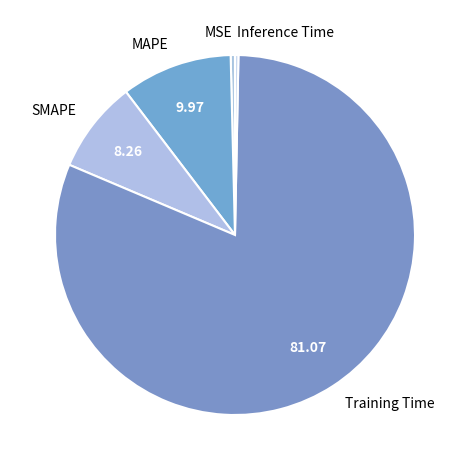

Combined, do Inference Time and MAPE account for over 50%?

No